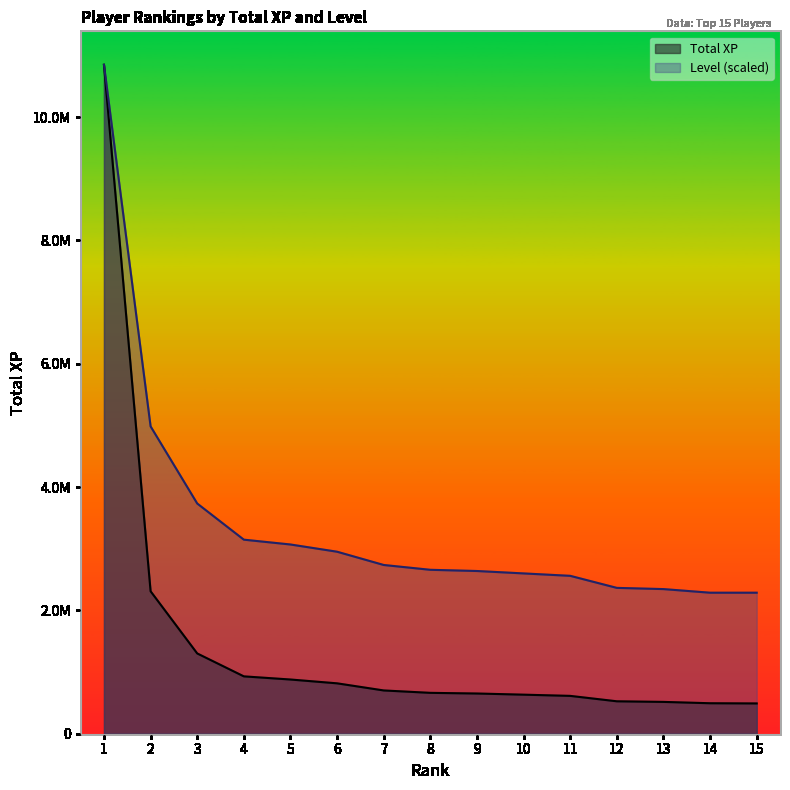

How many values in the Level series exceed 2658704?

8